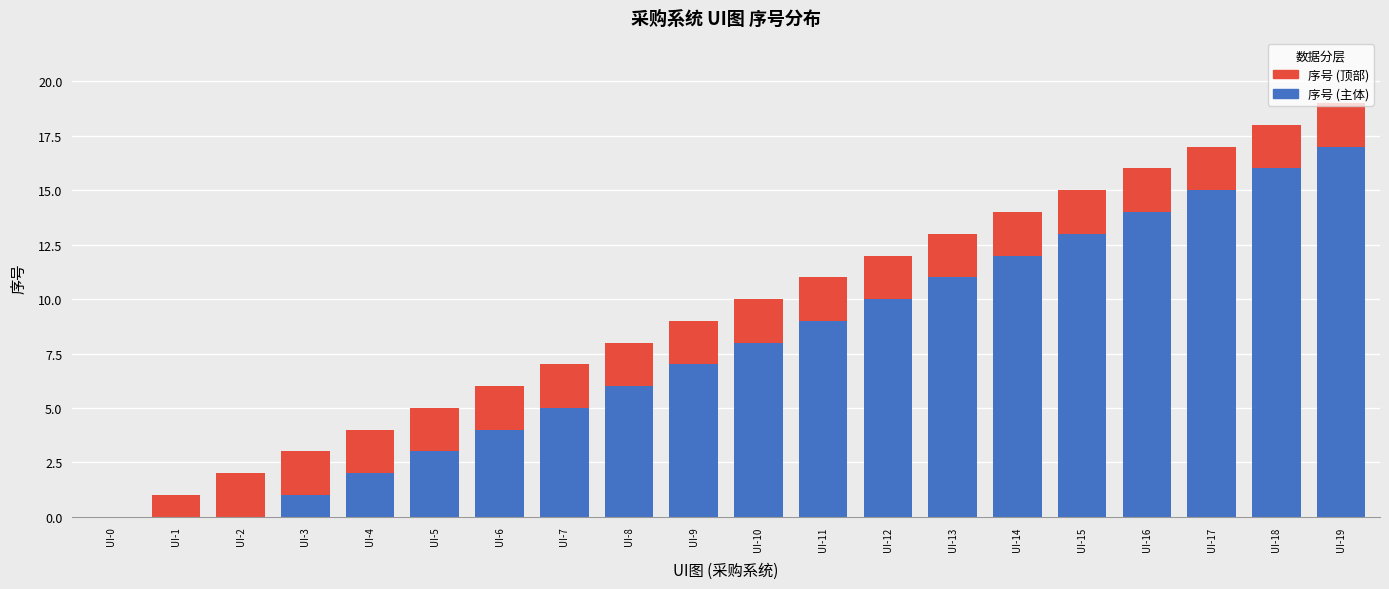

Count the number of data series in this chart.

2